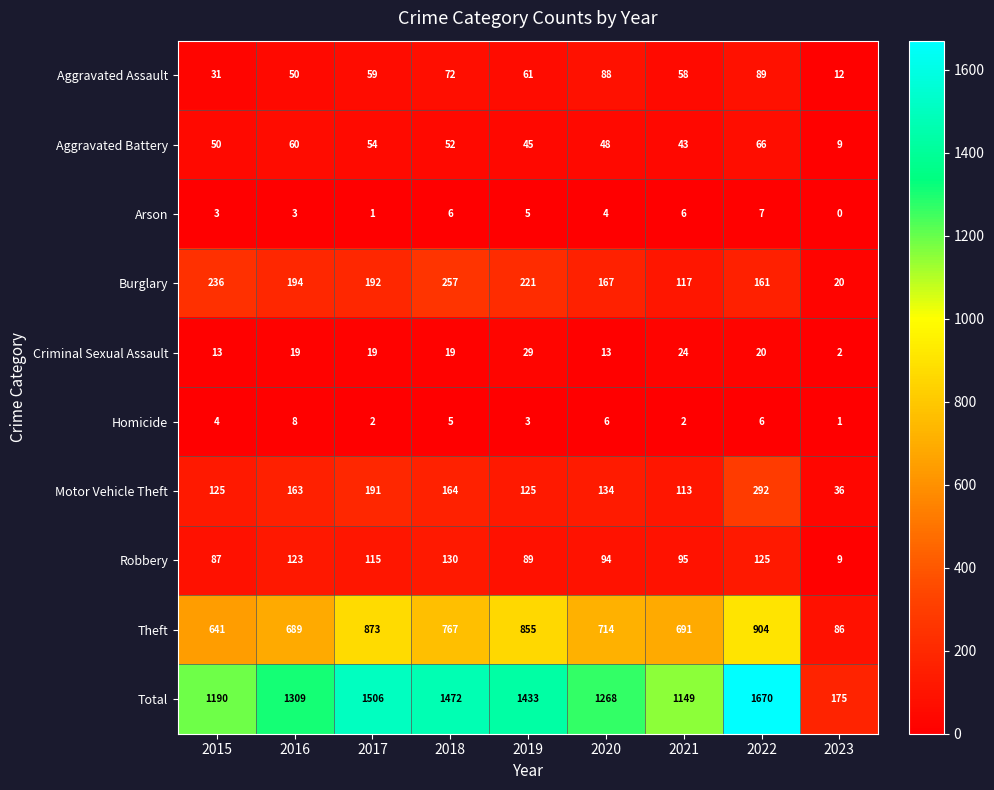

Between 2016 and 2020, which series saw the biggest shift?

Total